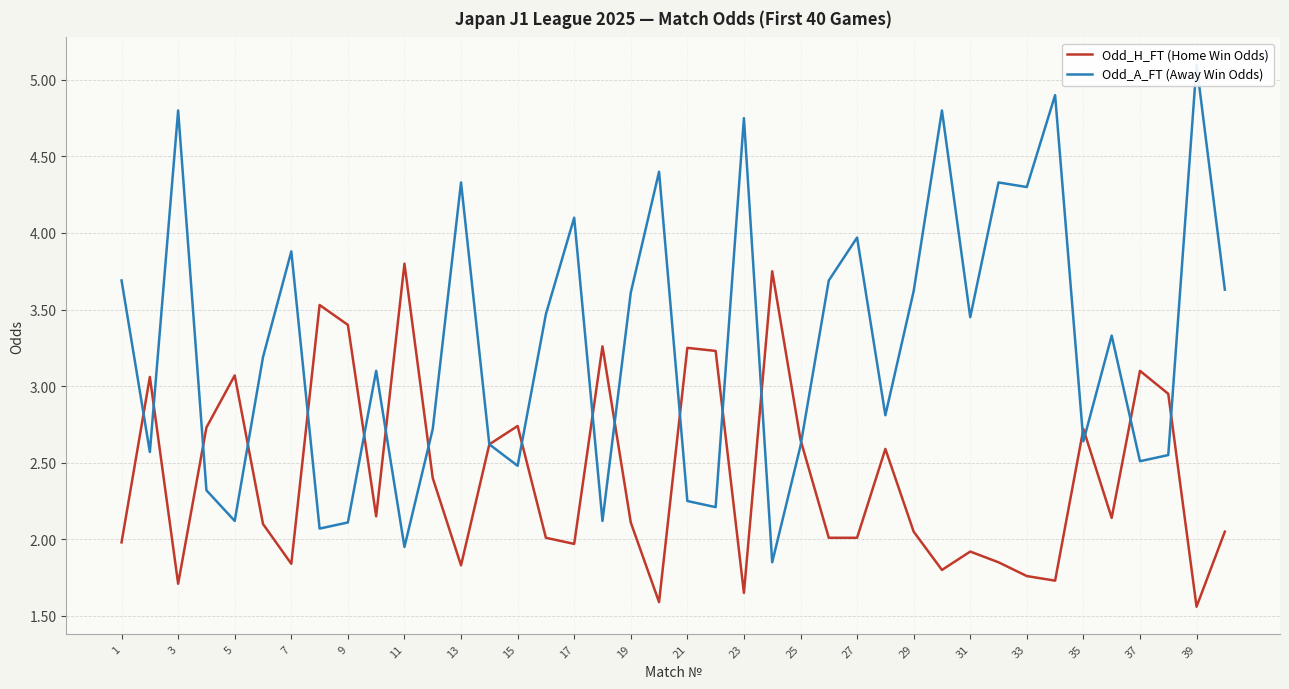

What is the highest value of the Odd_A_FT (Away Win Odds) series?

5.1